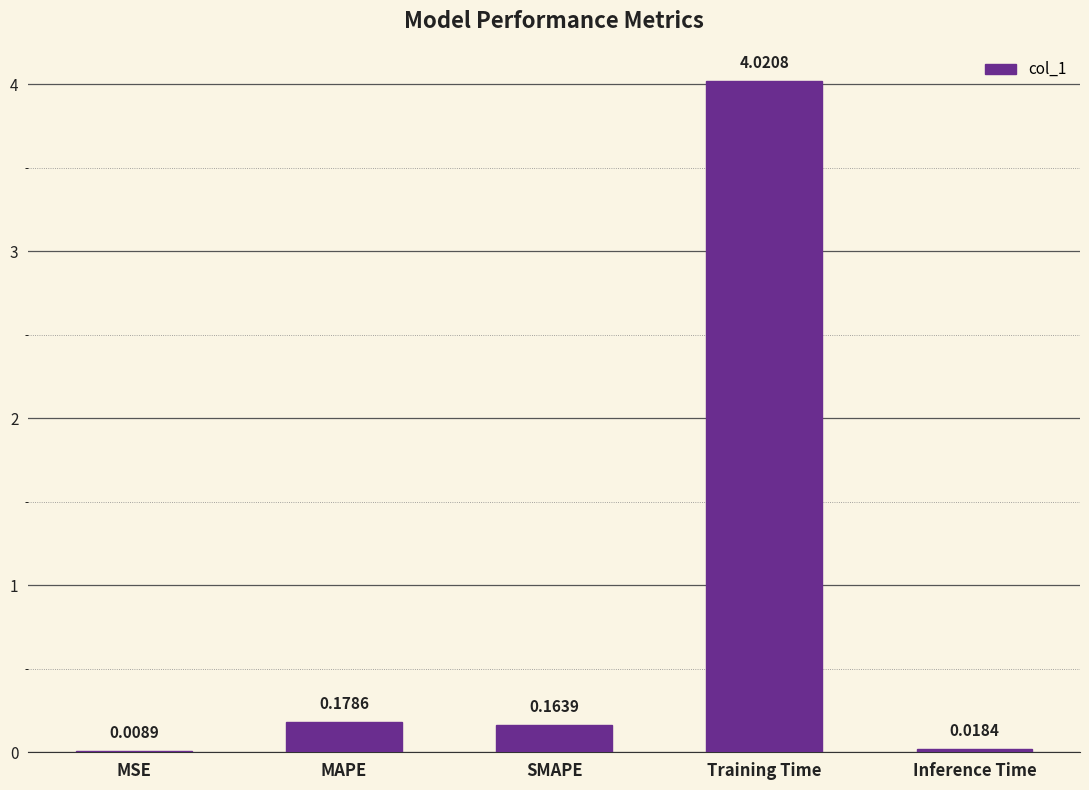

What is the change in value from MAPE to Training Time?

+3.8